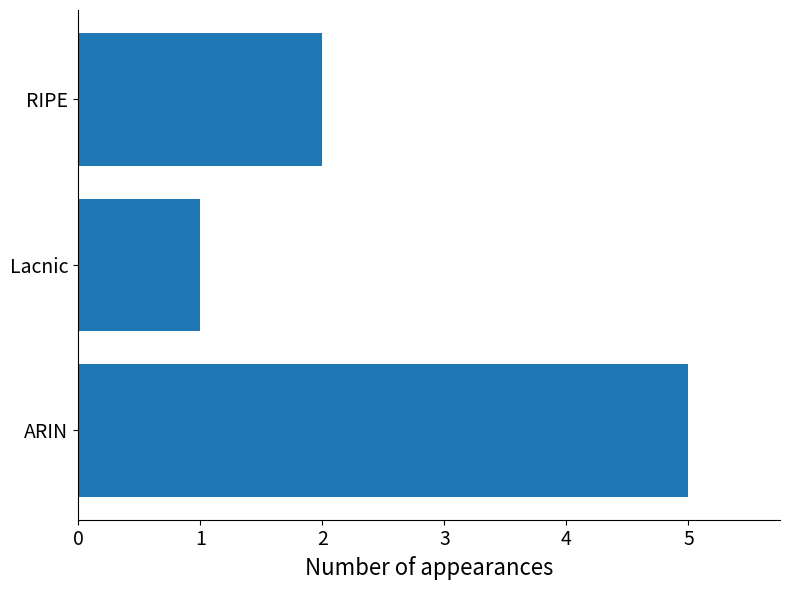

Which label corresponds to the smallest value in the chart?

Lacnic